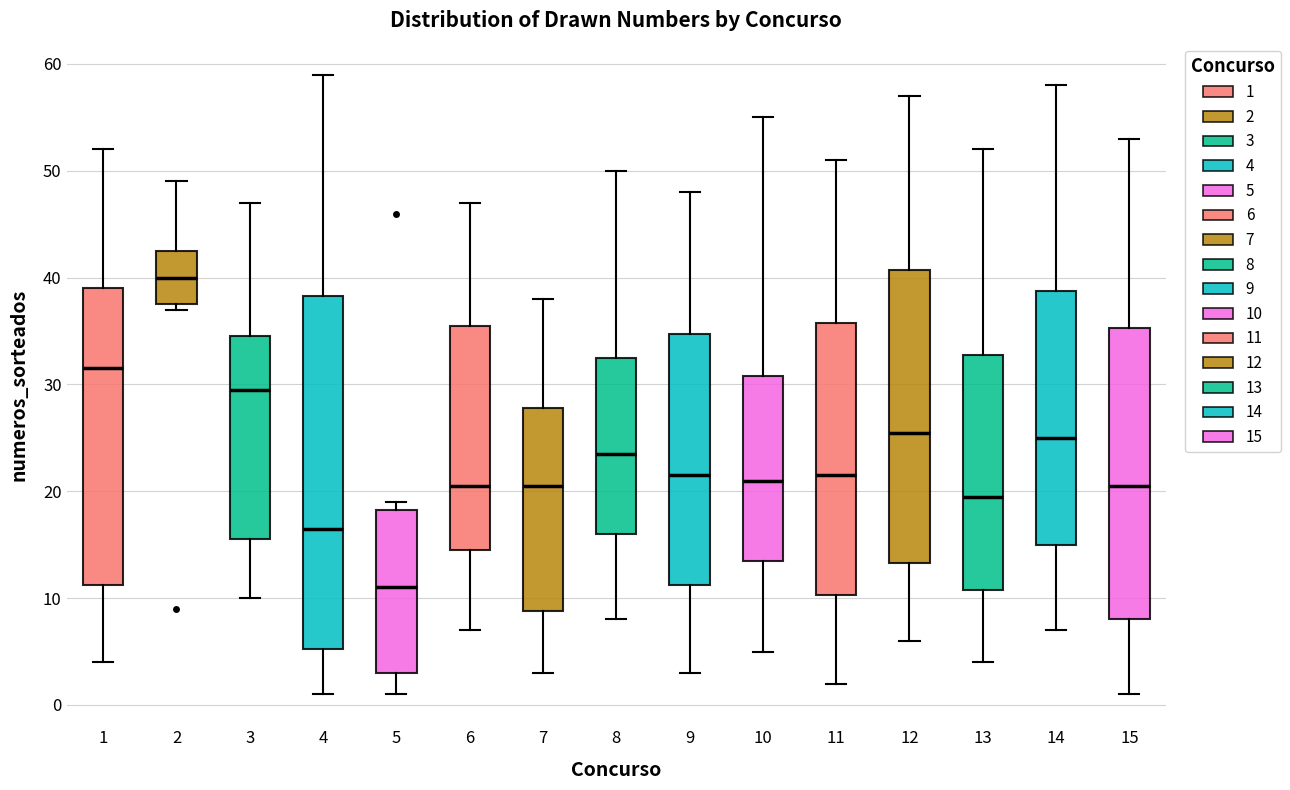

Which box is the tallest, from its lower edge to its upper edge?

4